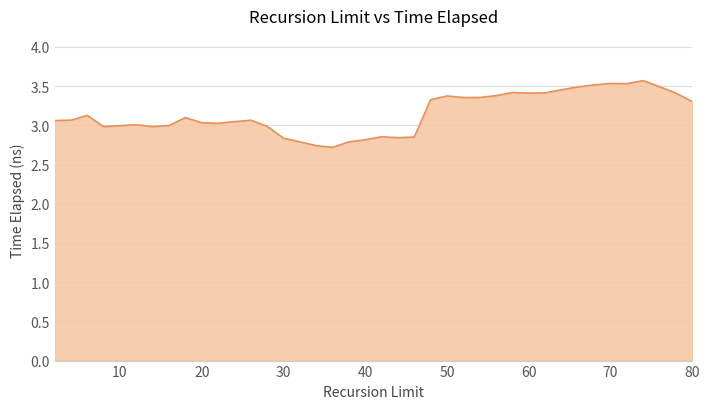

What is the minimum value shown in the chart?

2.7